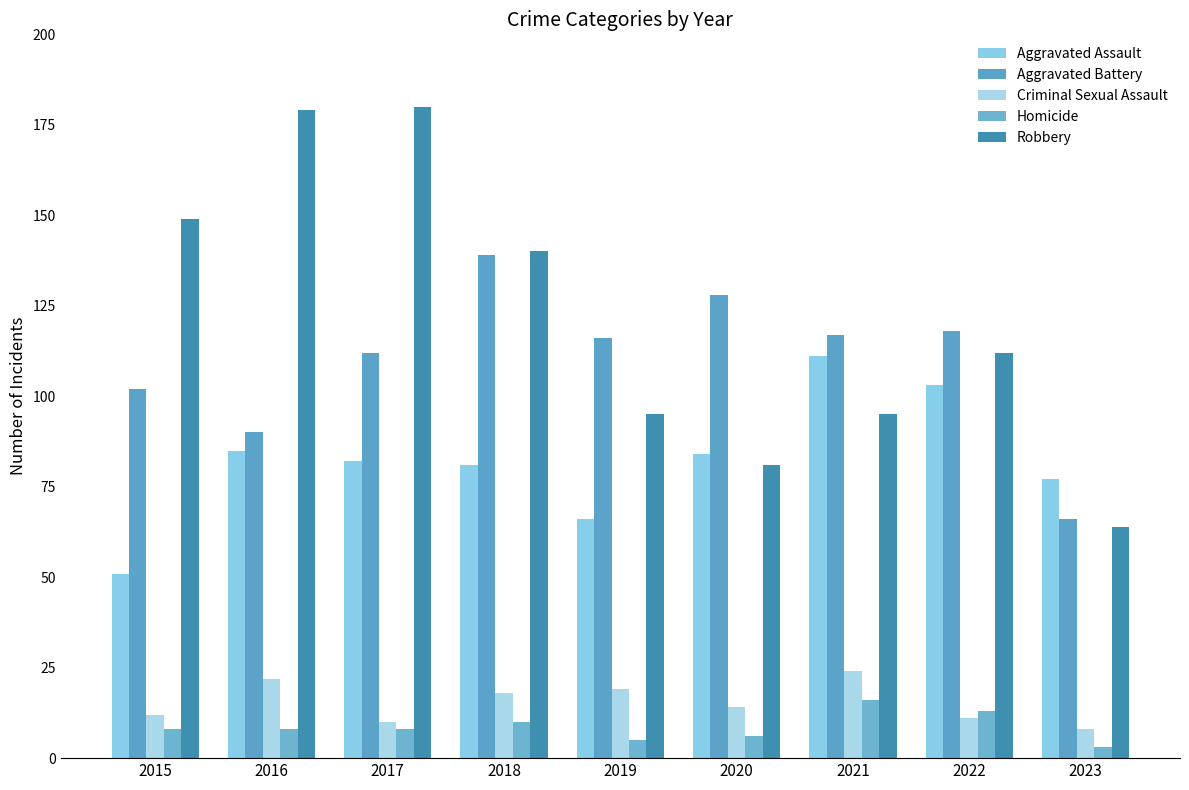

At which label does Criminal Sexual Assault reach its minimum?

2023